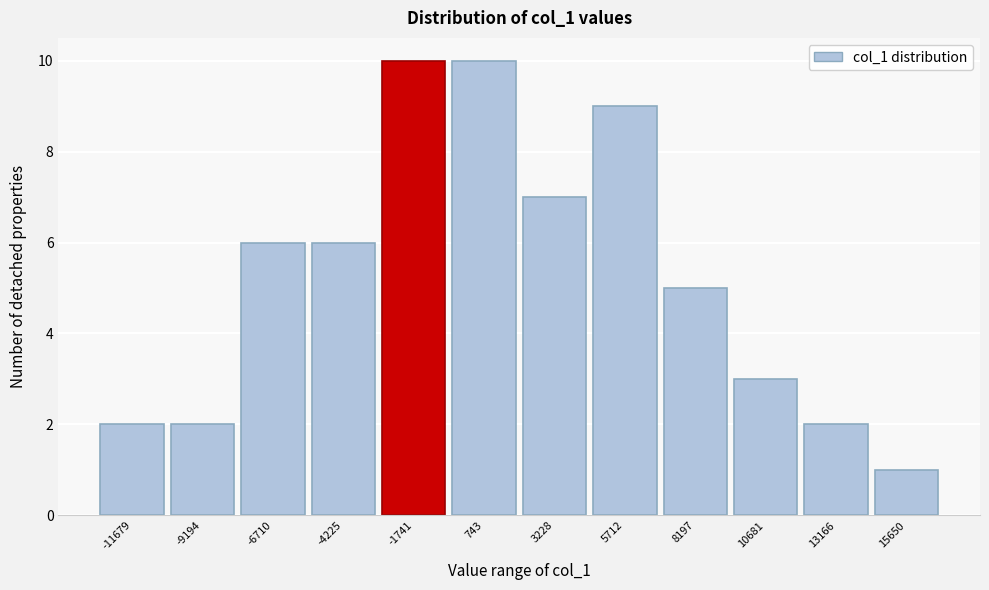

Reading left to right, what are all the values shown in this chart?

-11679=2	-9194=2	-6710=6	-4225=6	-1741=10	743=10	3228=7	5712=9	8197=5	10681=3	13166=2	15650=1